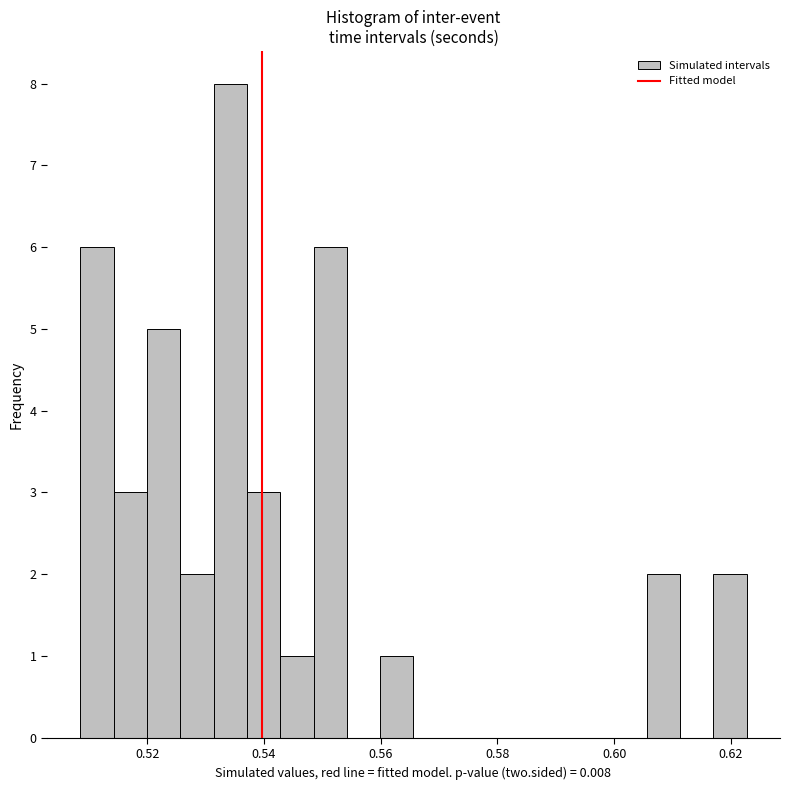

Around what value on the x-axis is the tallest bar? Give the approximate position of its centre, as read against the axis.

0.534